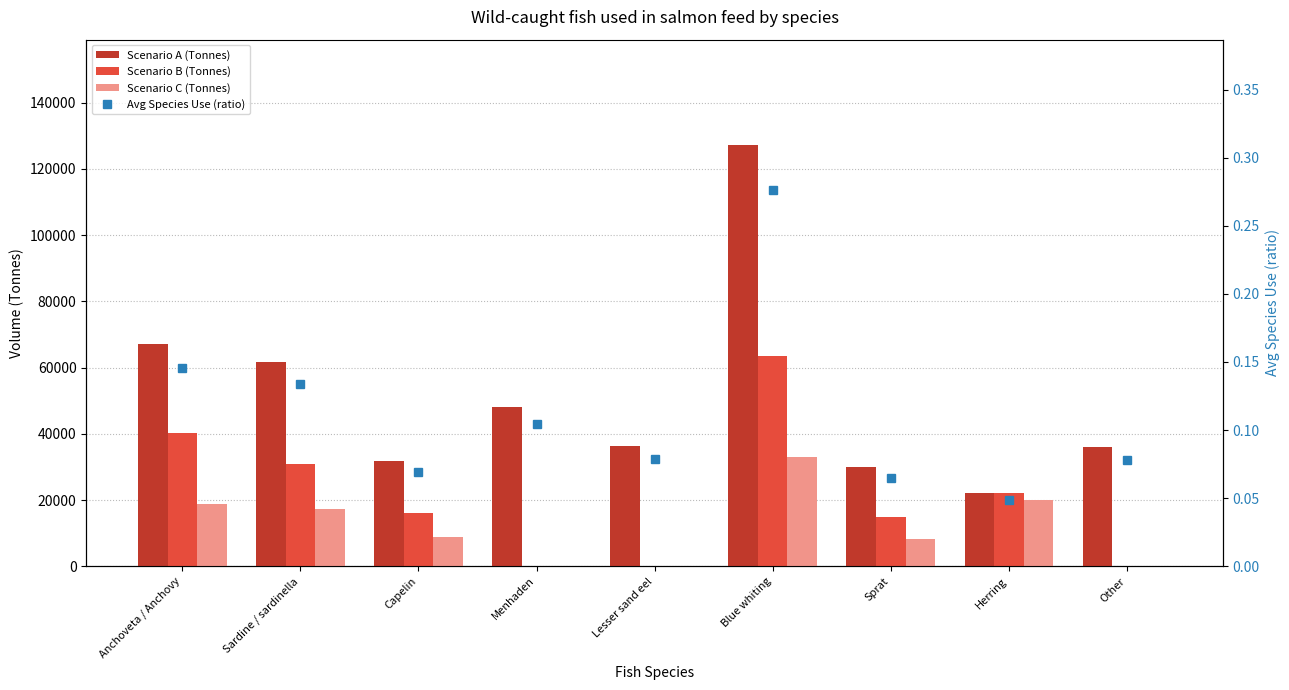

How many data points in Scenario B (Tonnes) are above 15946?

5